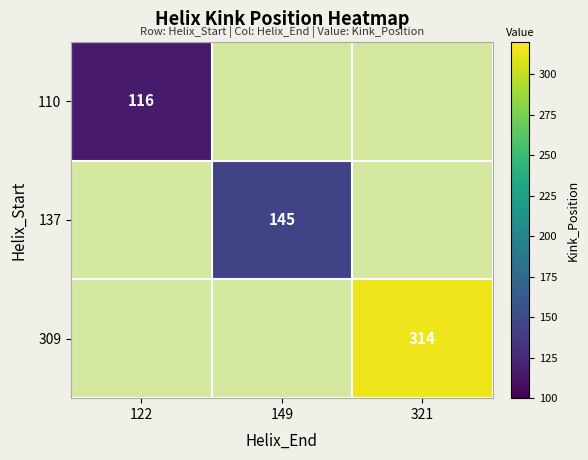

Between 321 and 122, which is larger?

122